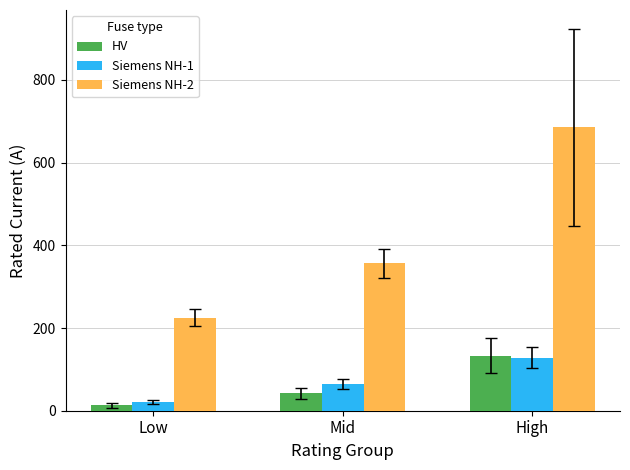

Reading left to right, extract all data points from this chart.

HV: 13.1	41.9	133.0
Siemens NH-1: 20.5	64.3	128.3
Siemens NH-2: 224.7	356.7	685.0